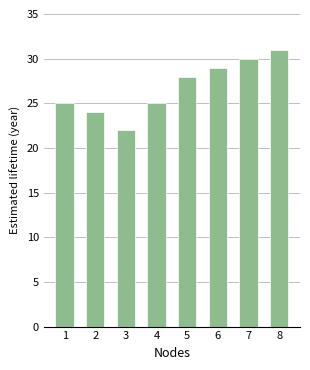

Read the value at 2.

24